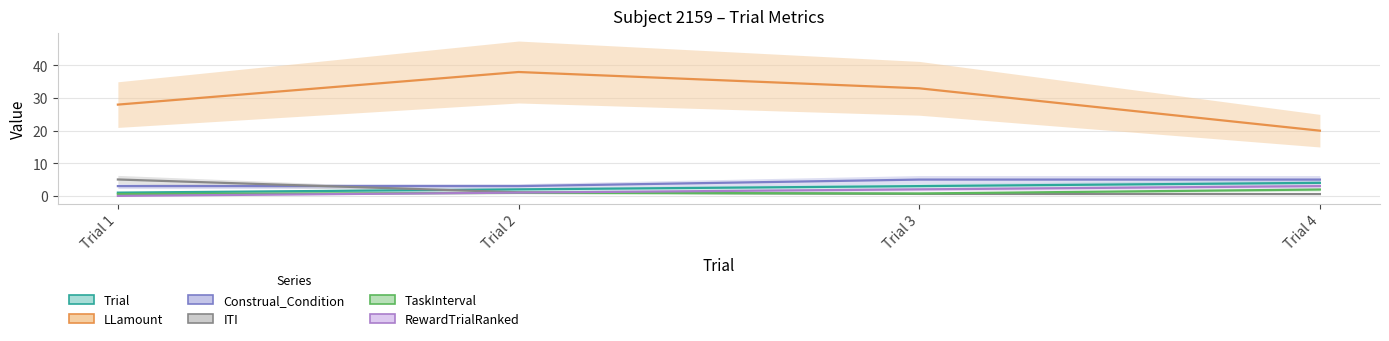

Does the chart have visible grid lines?

Yes